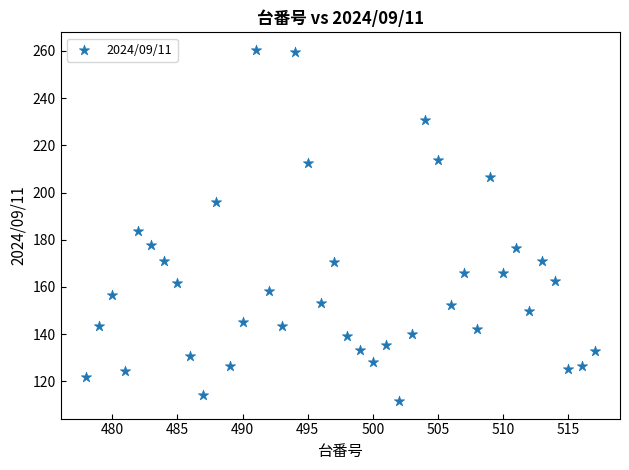

What Y value in the scatter plot is closest to 186?

183.6